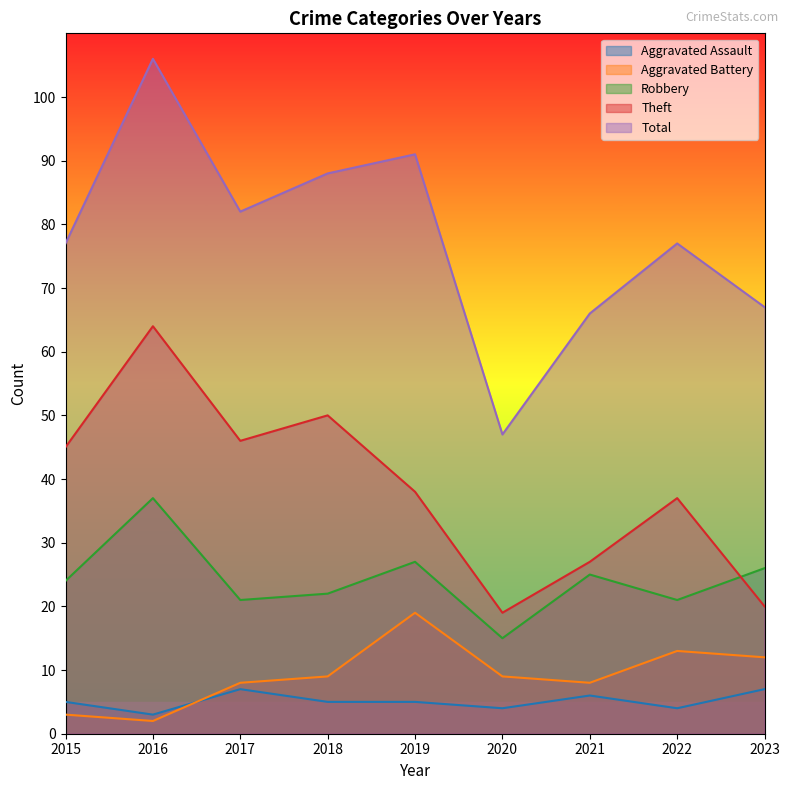

What is the value of the Theft point at the 4th from the left?

50